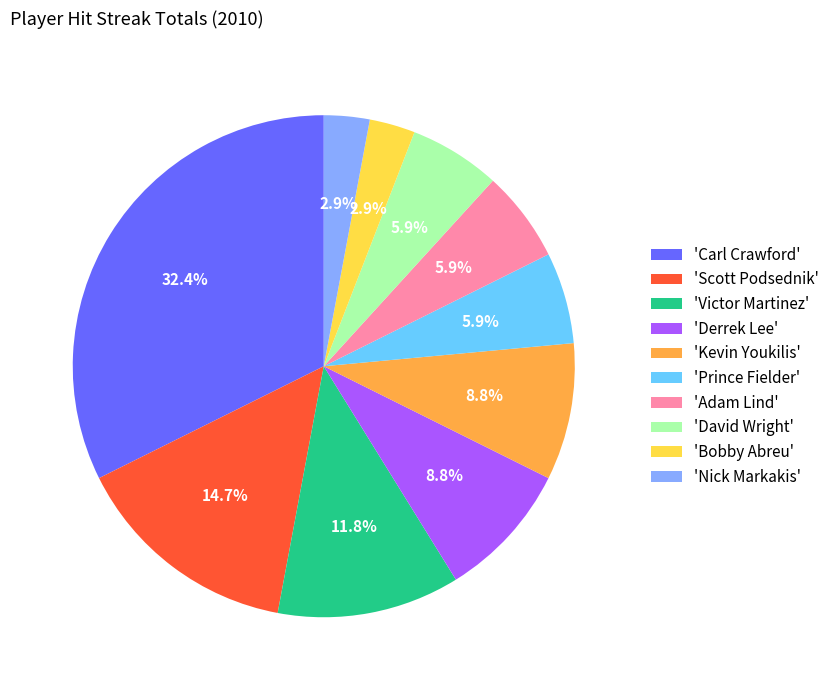

Count the number of slices in the pie.

10